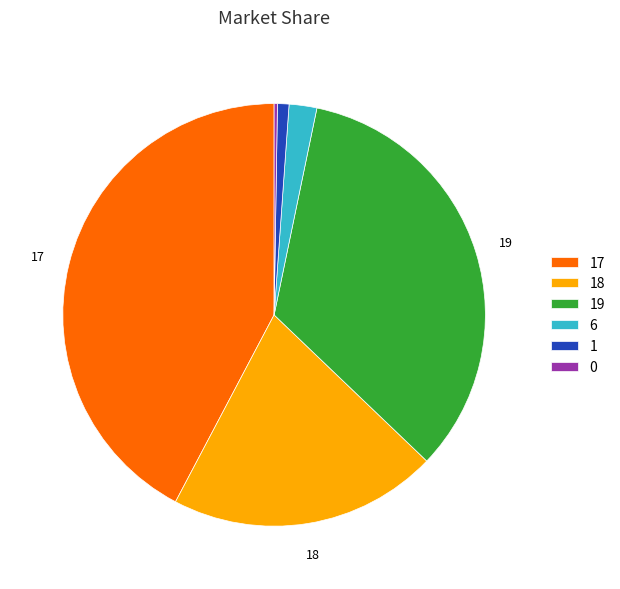

True or false: 1 accounts for 1% of the total.

True